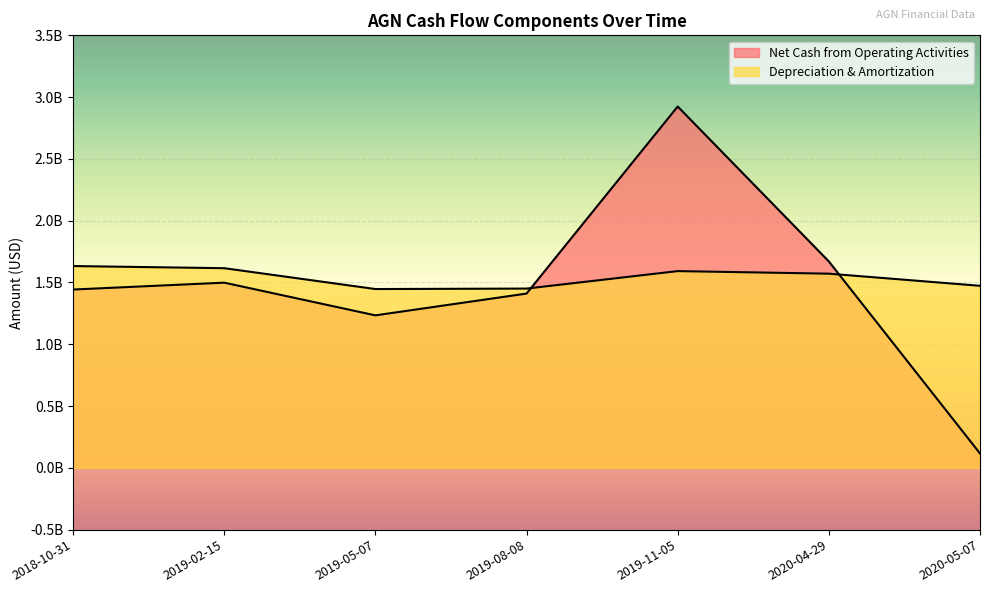

After their last crossing, which series has the higher values: Net Cash from Operating Activities or Depreciation & Amortization?

Depreciation & Amortization